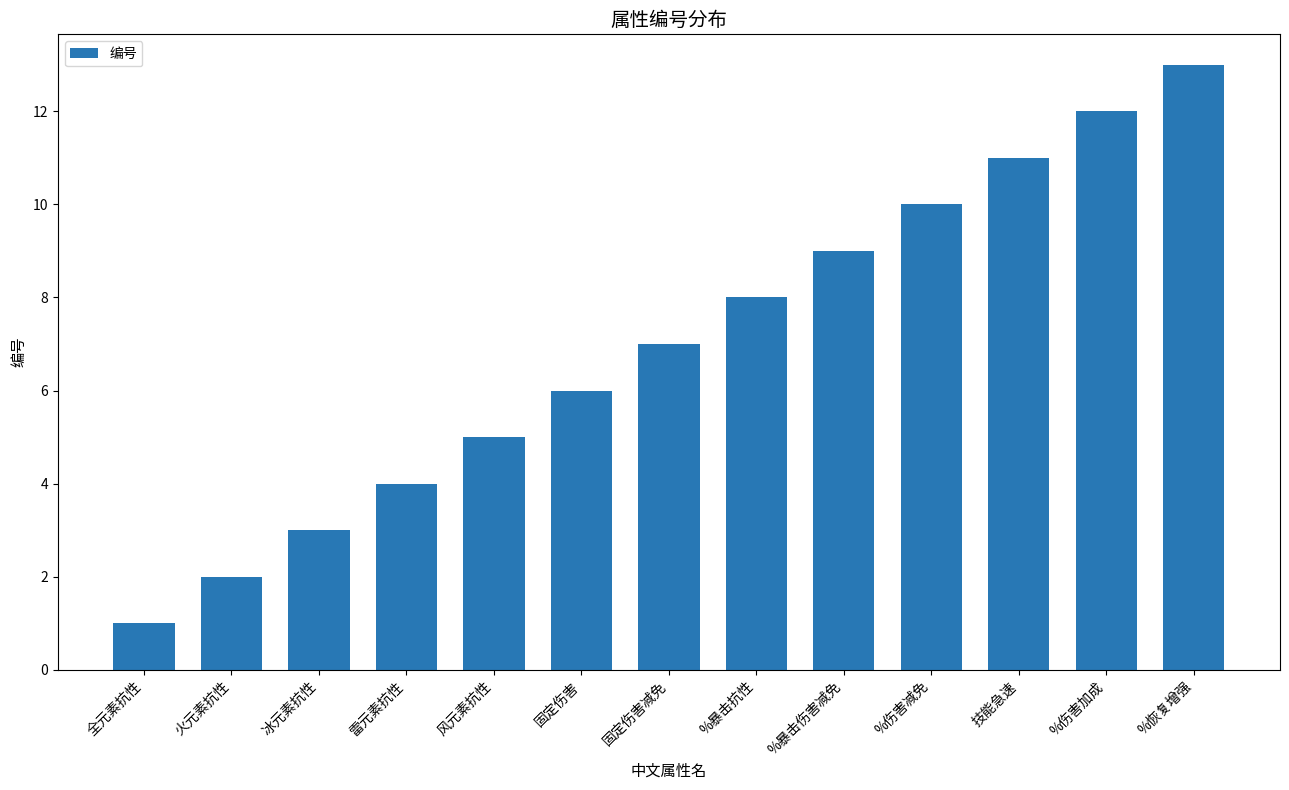

Reading left to right, list all the values displayed in this chart.

1	2	3	4	5	6	7	8	9	10	11	12	13